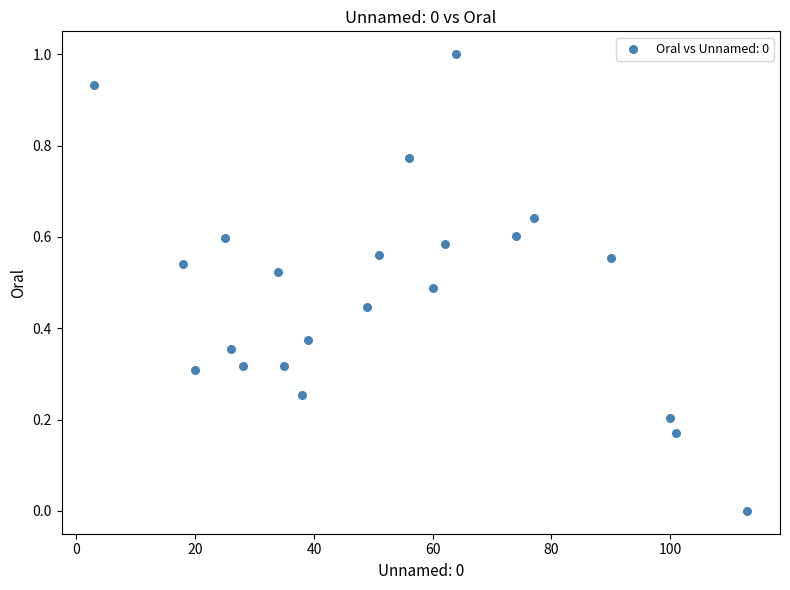

What is the range of X values (max minus min)?

110.0